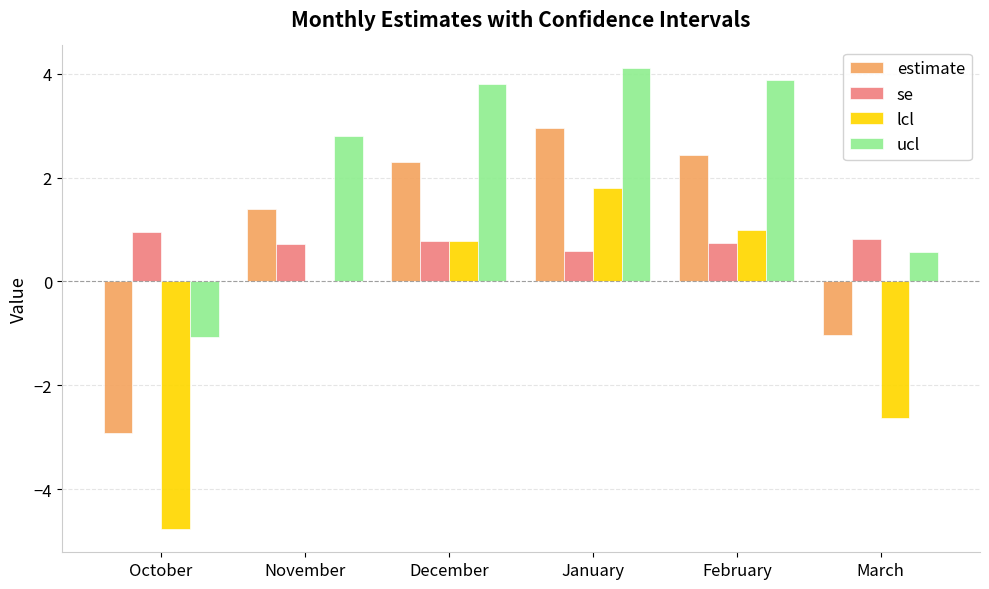

What is the sum of all se values?

4.6